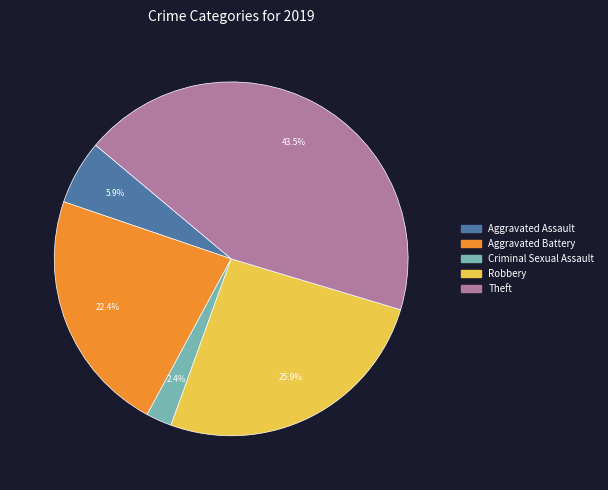

To the nearest percent, what is the average slice percentage?

20%